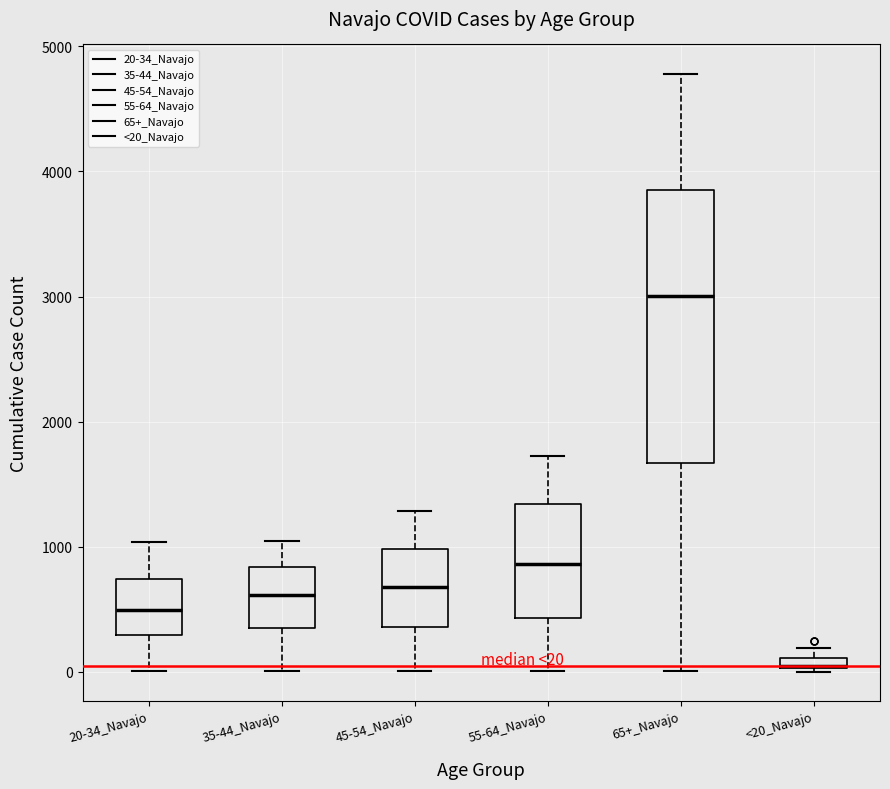

Which box is the tallest, from its lower edge to its upper edge?

65+_Navajo